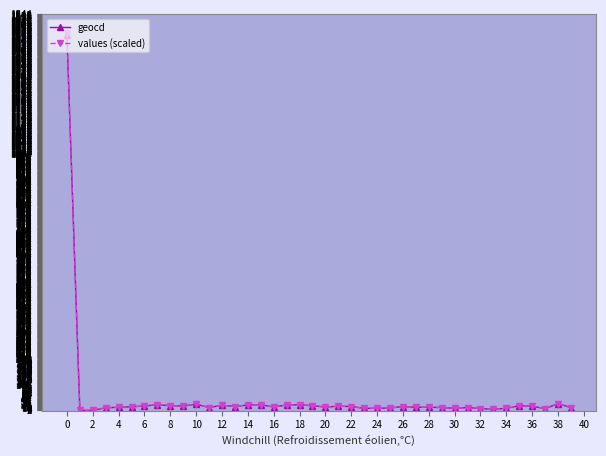

Which series has the widest spread of values?

values (scaled)